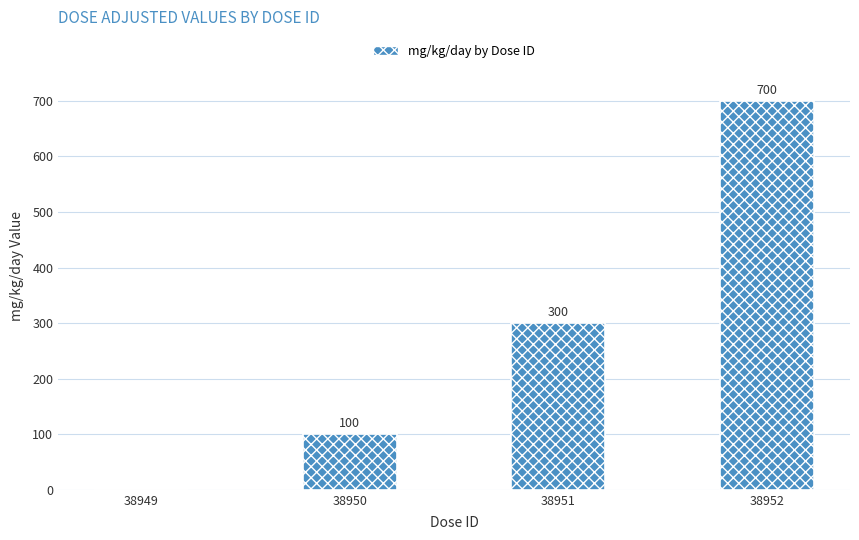

What is the sum of all values?

1100